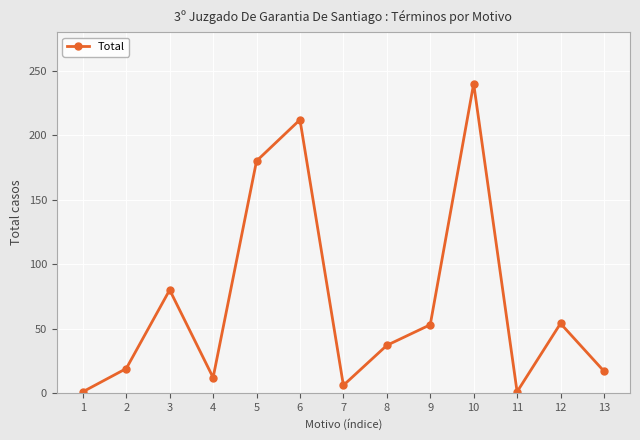

How many data points are less than 37?

6